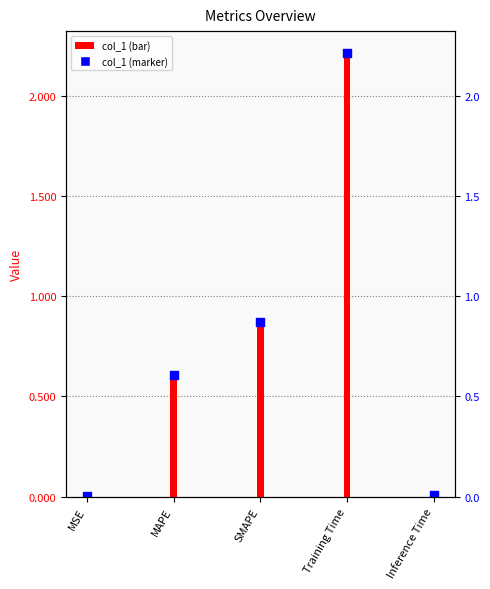

What are all the series names shown in the legend?

col_1, col_1 marker